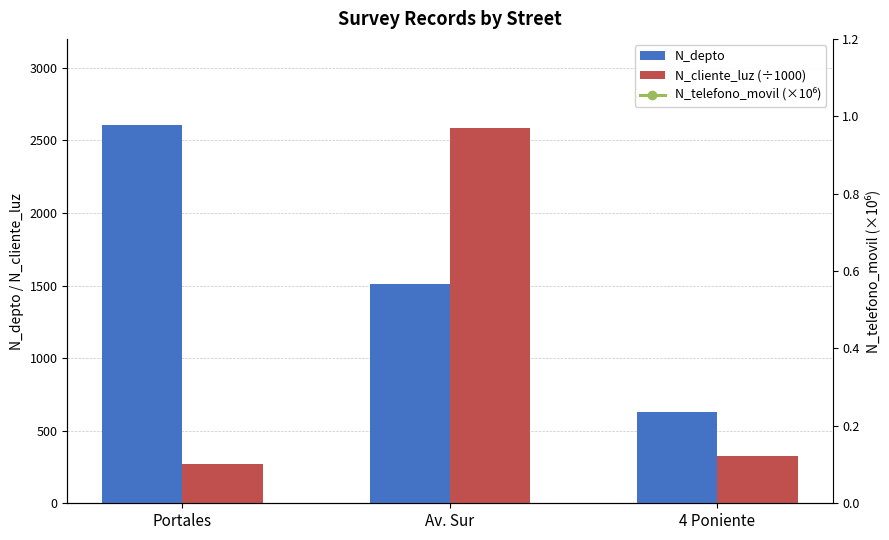

What is the difference between the maximum and minimum values in the N_depto series?

1978.0